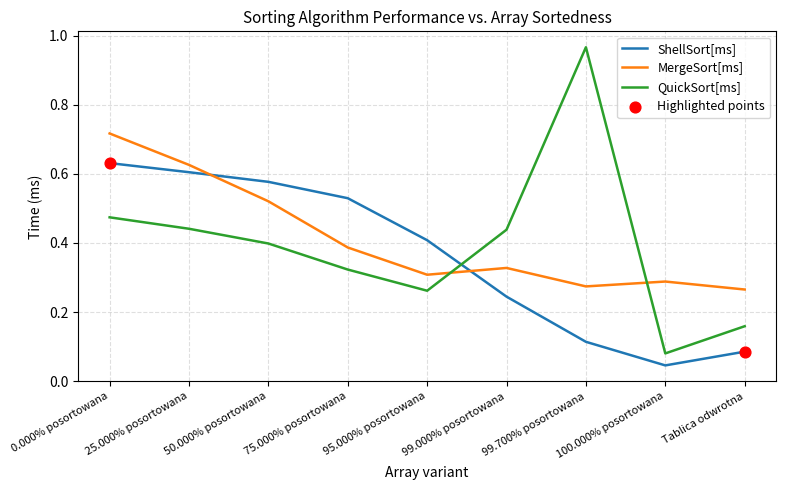

At how many categories does at least one series exceed 0?

9